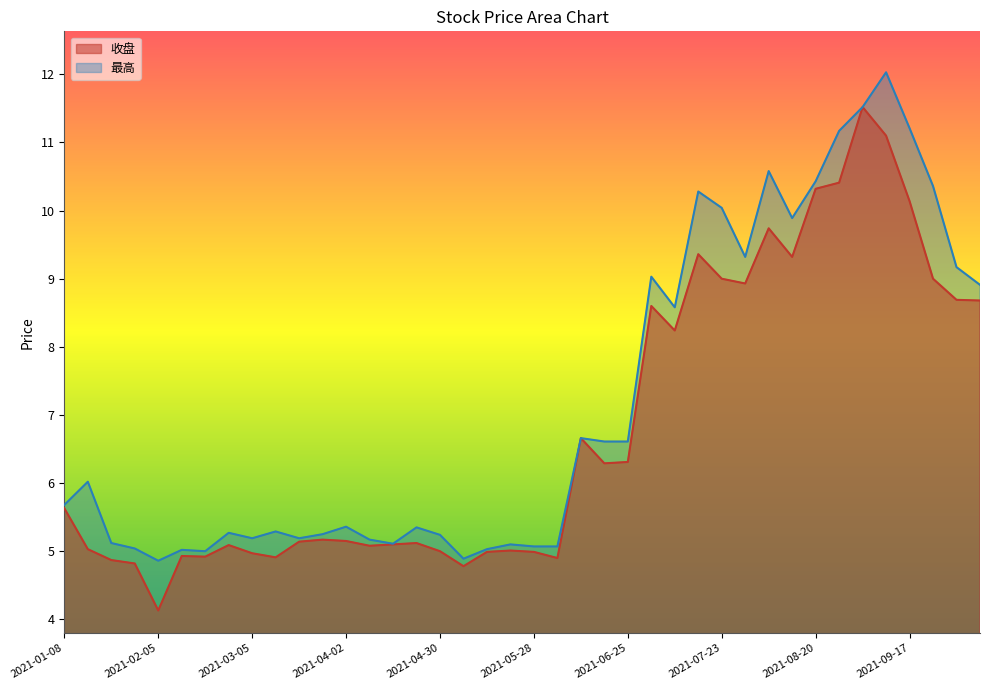

What are all the series names shown in the legend?

收盘, 最高